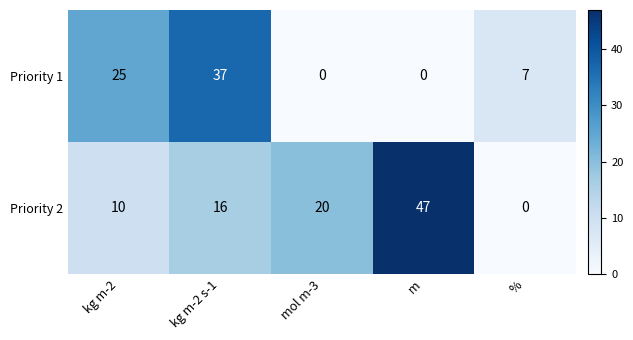

Rank the series at kg m-2 from highest to lowest value.

Priority 1, Priority 2